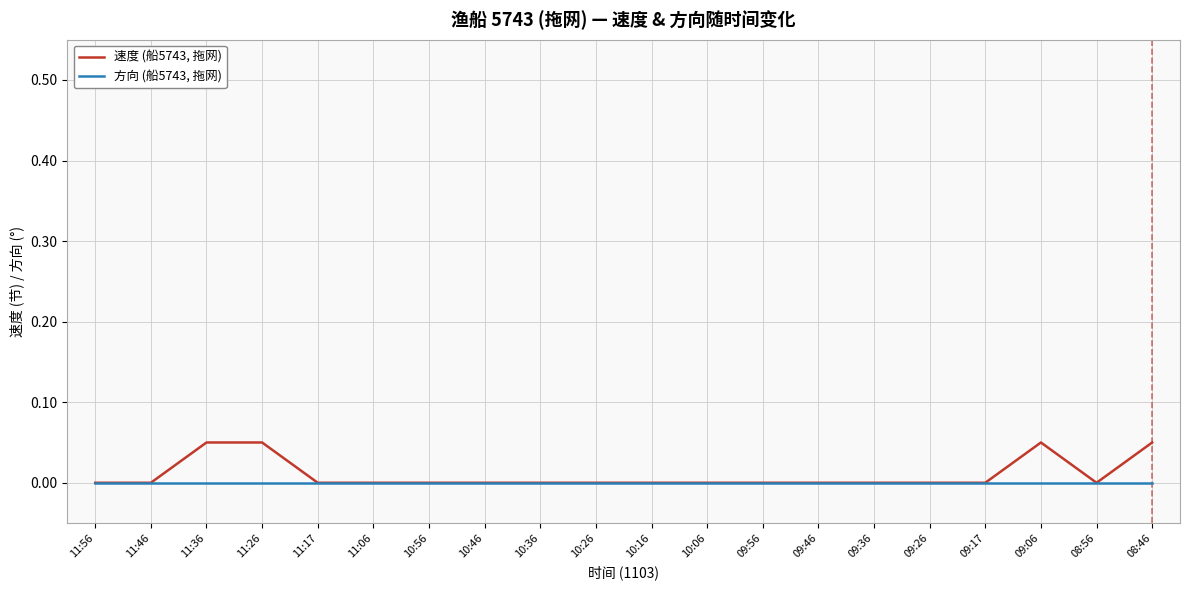

What position from the left is 11:26?

4